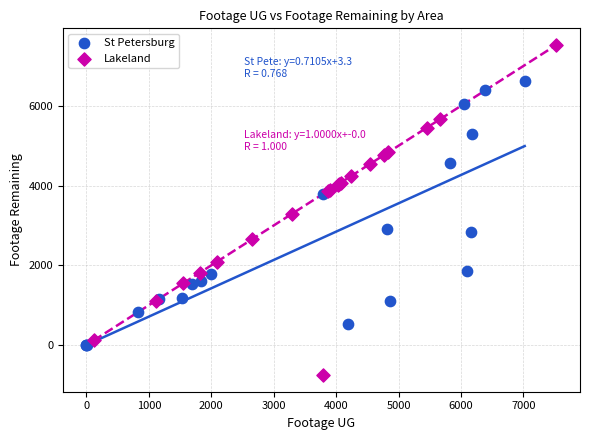

Which series has the largest Y range (max minus min)?

Lakeland